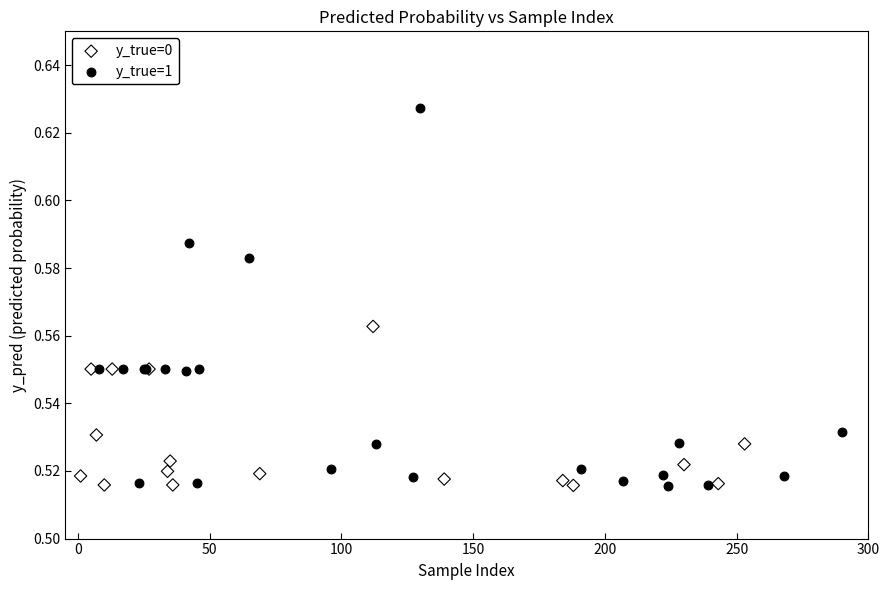

Which series has the widest spread of Y values?

y_true=1